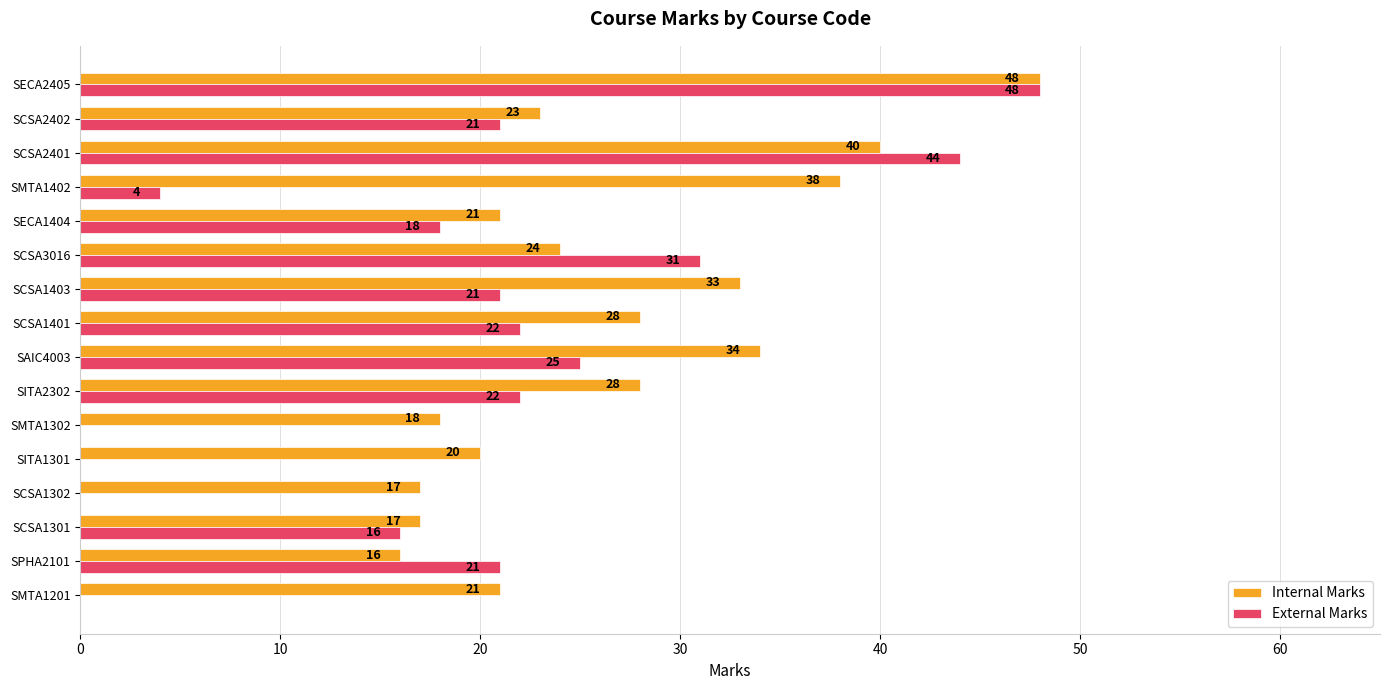

What is the sum of the External Marks values at SECA1404 and SCSA1302?

18